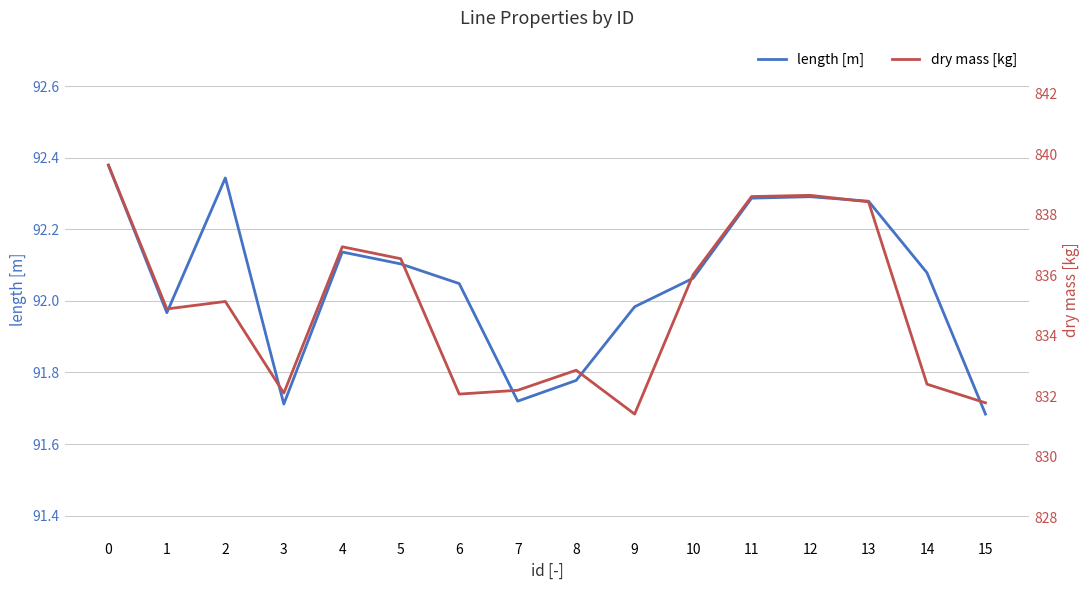

What value does the length [m] series have at 8?

91.8